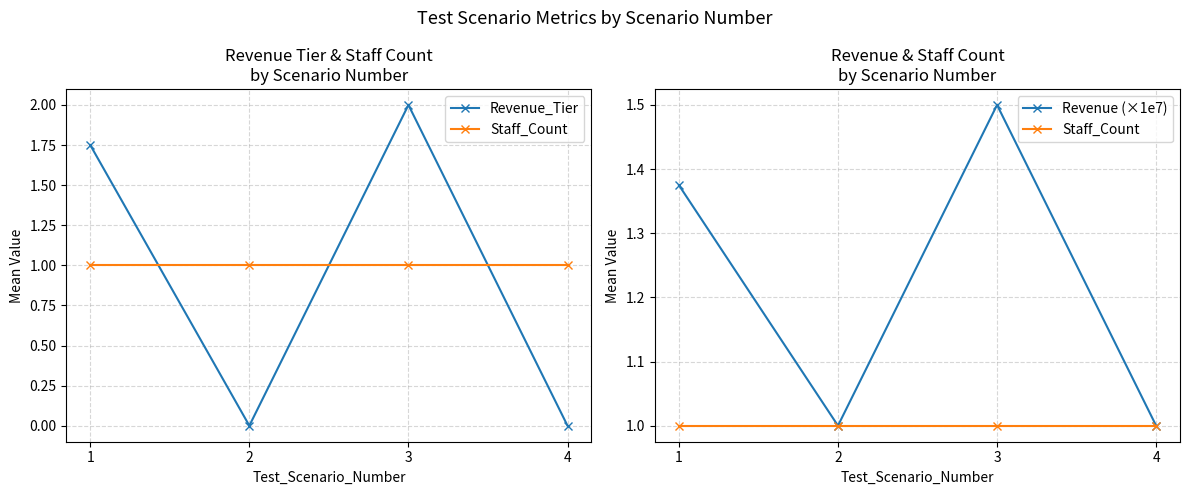

At which category is the sum across all series the highest?

3